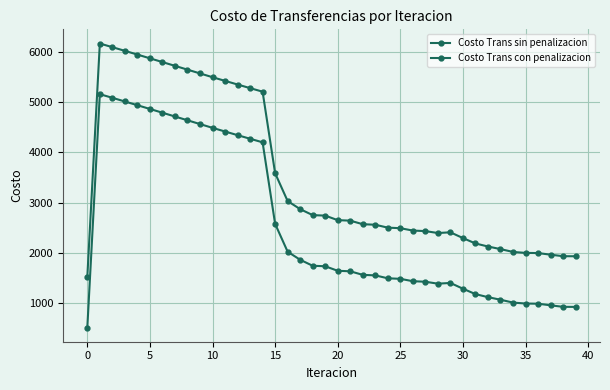

Reading left to right, extract all data points from this chart.

Costo Trans sin penalizacion: 1524.0	6168.3	6095.9	6022.6	5948.6	5874.0	5799.1	5724.0	5648.7	5573.3	5498.0	5425.1	5352.7	5280.9	5210.2	3588.1	3033.0	2872.5	2752.9	2743.6	2653.0	2643.1	2572.2	2561.8	2503.6	2493.1	2445.8	2435.3	2396.5	2411.2	2296.6	2189.1	2128.6	2077.0	2020.5	2001.4	1998.0	1965.8	1935.7	1934.3
Costo Trans con penalizacion: 516.0	5160.4	5088.0	5014.7	4940.7	4866.1	4791.2	4716.1	4640.7	4565.4	4490.1	4417.2	4344.8	4273.0	4202.2	2580.2	2025.1	1864.5	1745.0	1735.7	1645.1	1635.2	1564.2	1553.9	1495.7	1485.2	1437.9	1427.4	1388.6	1403.3	1288.7	1181.1	1120.6	1069.1	1012.5	993.5	990.1	957.9	927.8	926.3